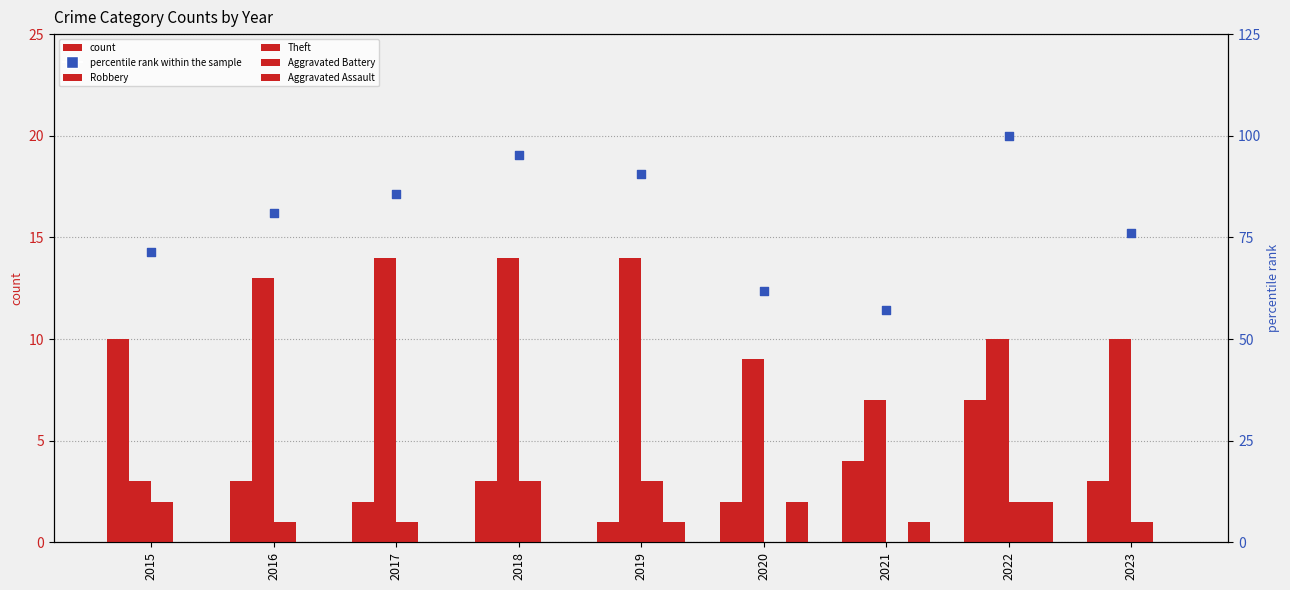

Which series has the widest spread of Y values?

percentile rank within the sample